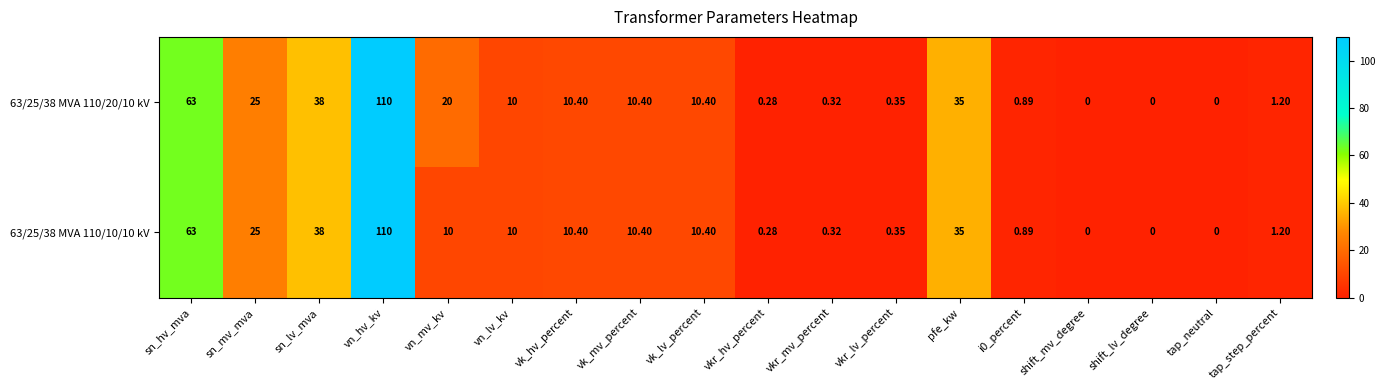

At which category does the chart reach its peak across all series?

vn_hv_kv